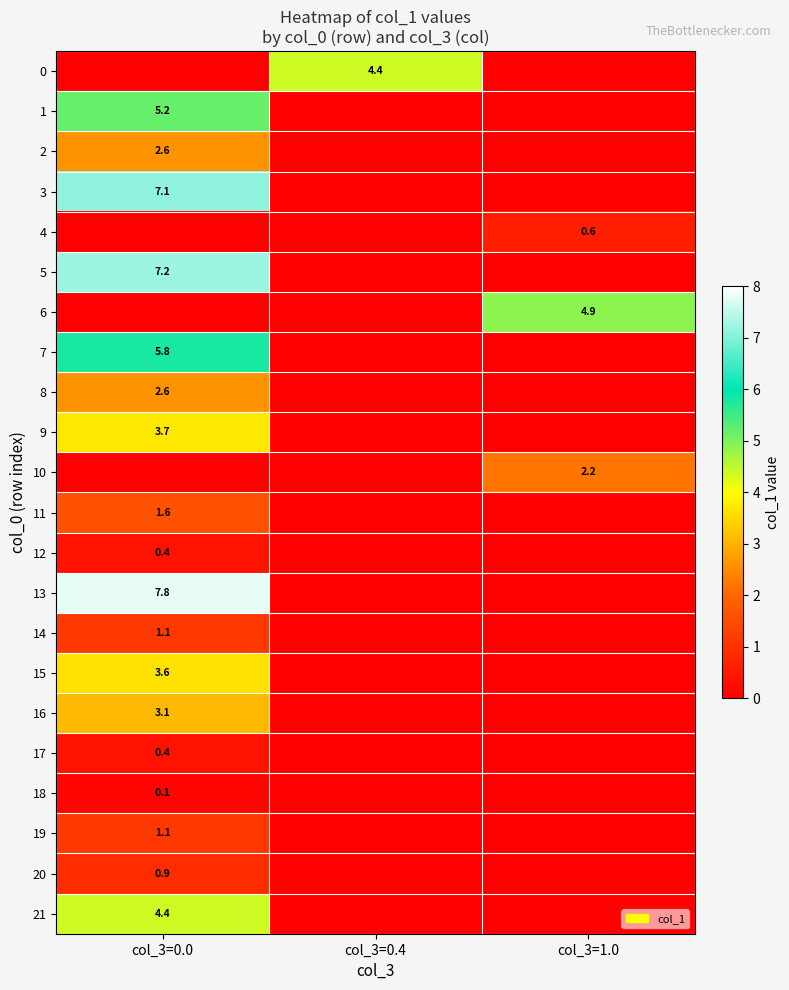

Which series has the largest total across all categories?

row_13